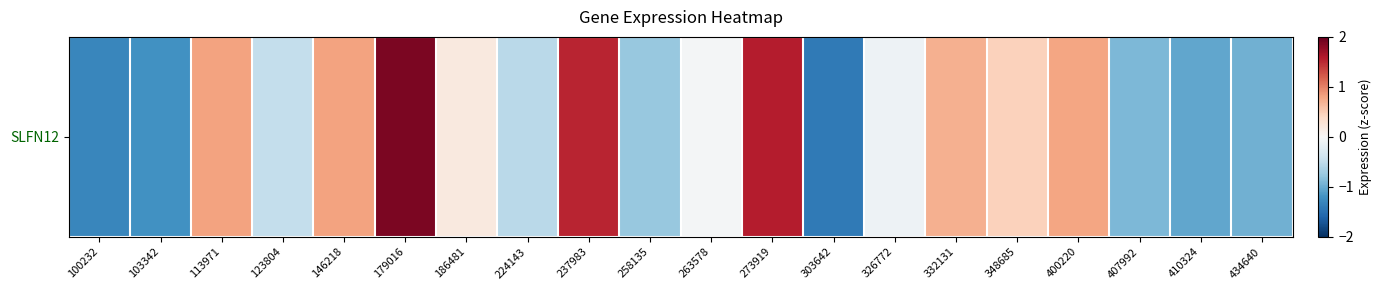

How many data points are less than 0?

11